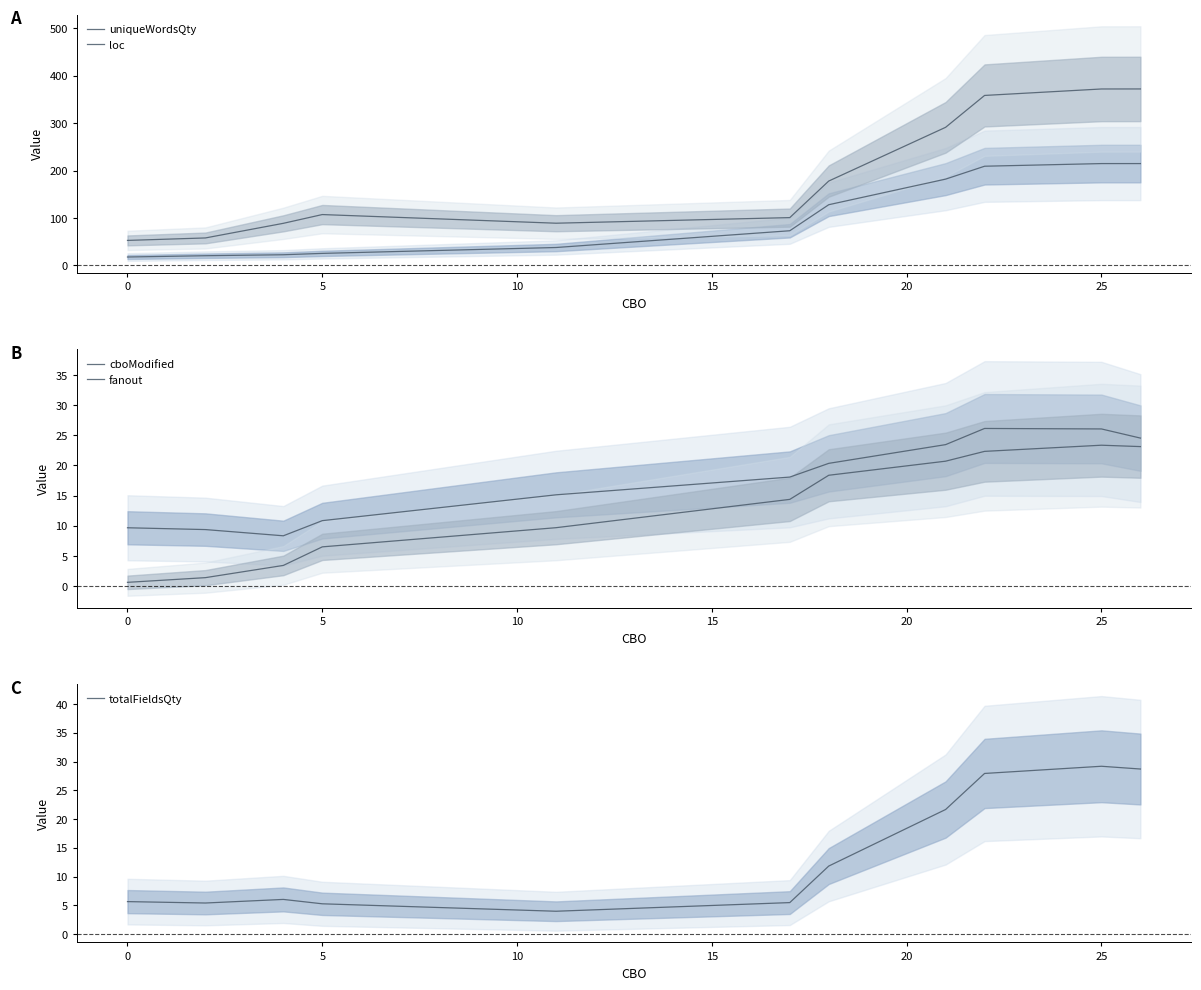

The value of totalFieldsQty at 0 is 2.2. True or false?

False